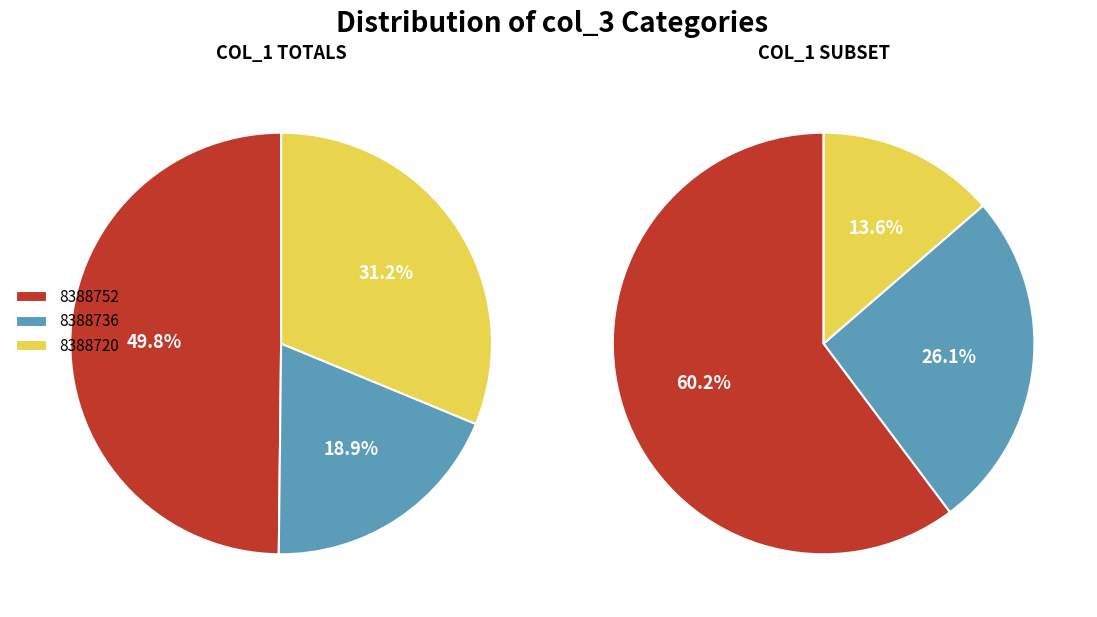

True or false: col_3=8388736 accounts for 19% of the total.

True